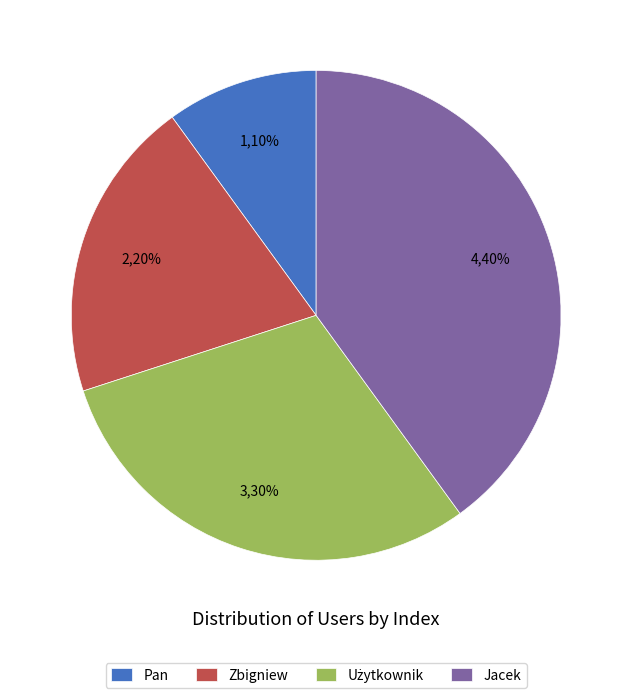

To the nearest percent, what portion does Pan represent?

10%